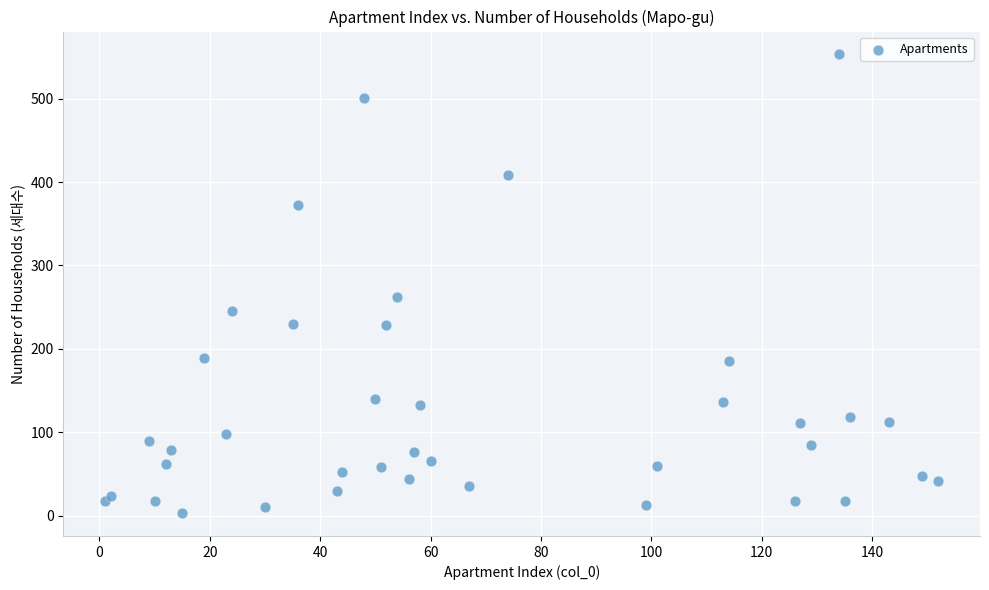

What Y value in the scatter plot is closest to 278?

262